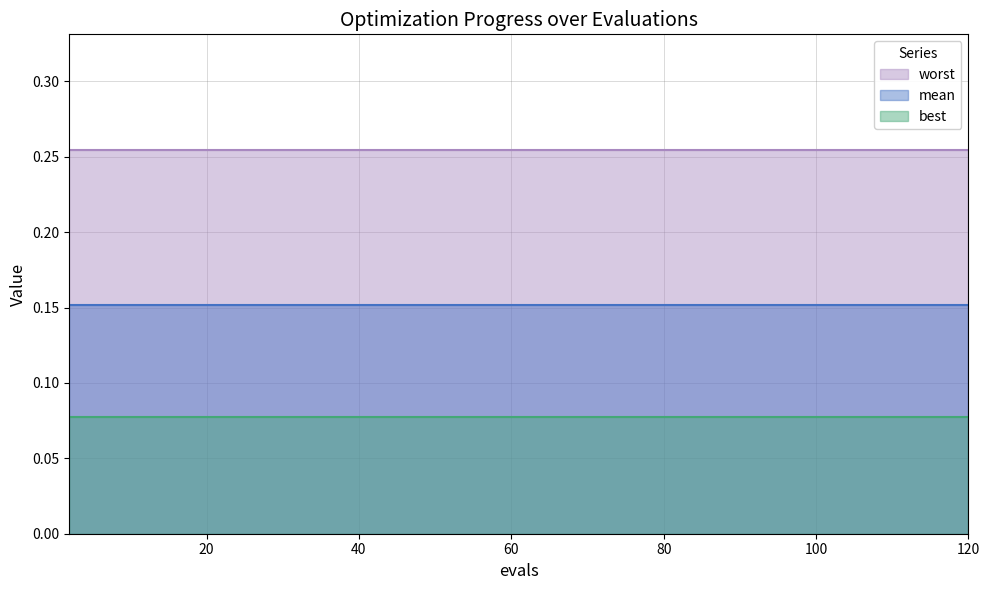

The best series shows 0.1 at 20. True or false?

False